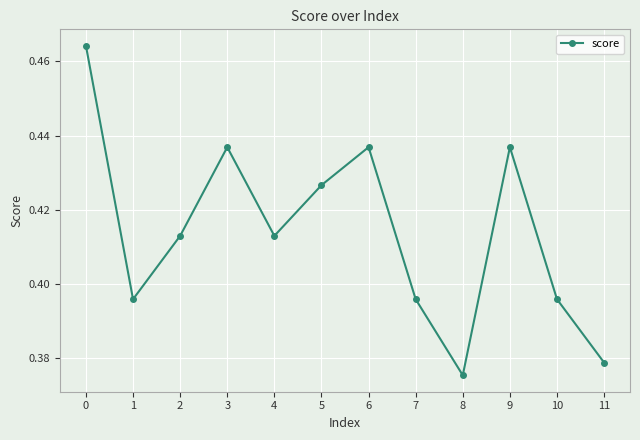

Where is the first local minimum?

1